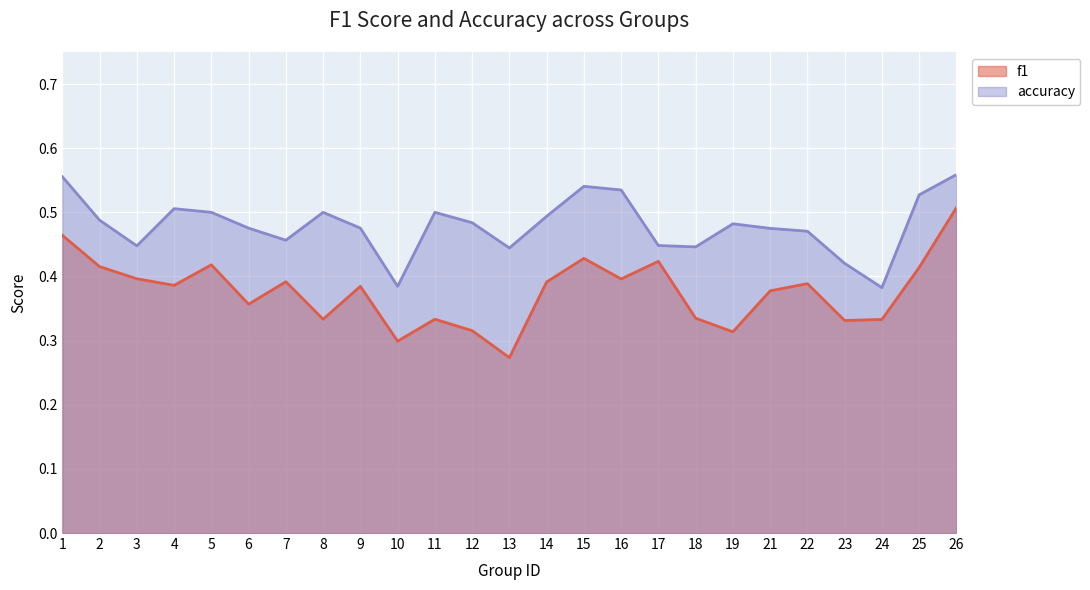

Reading right to left, what are all the values shown in this chart?

f1: 0.5	0.4	0.3	0.3	0.4	0.4	0.3	0.3	0.4	0.4	0.4	0.4	0.3	0.3	0.3	0.3	0.4	0.3	0.4	0.4	0.4	0.4	0.4	0.4	0.5
accuracy: 0.6	0.5	0.4	0.4	0.5	0.5	0.5	0.4	0.4	0.5	0.5	0.5	0.4	0.5	0.5	0.4	0.5	0.5	0.5	0.5	0.5	0.5	0.4	0.5	0.6